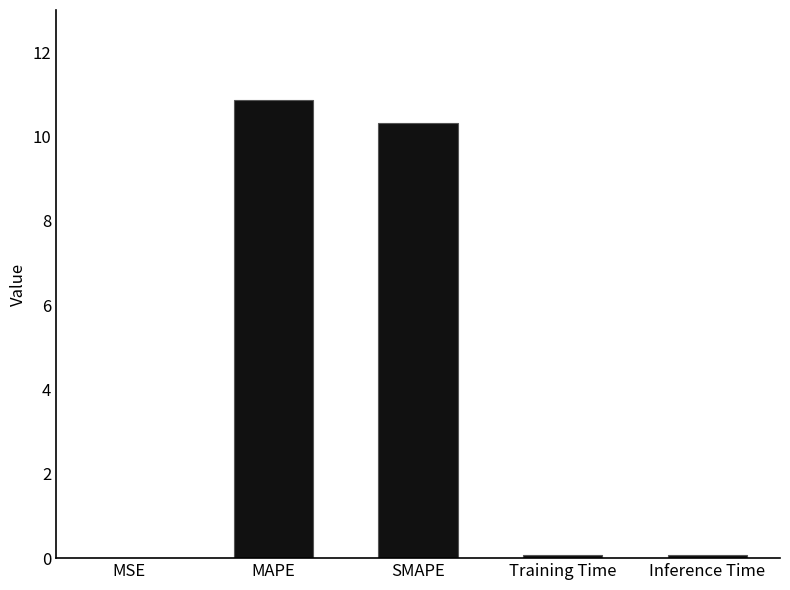

The value at SMAPE is 2.4. True or false?

False